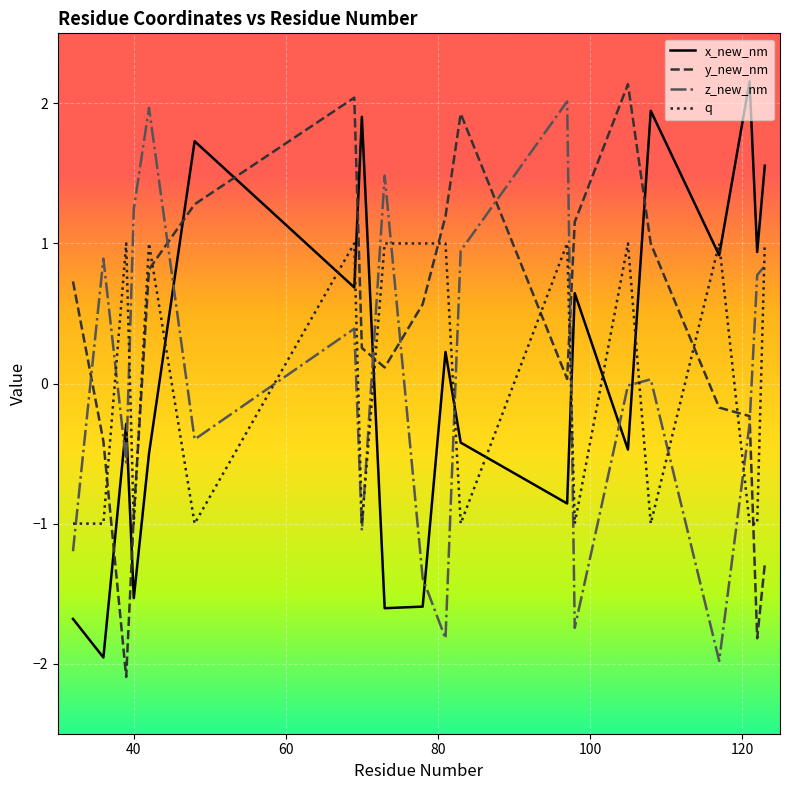

True or false: x_new_nm and y_new_nm cross at least once.

True